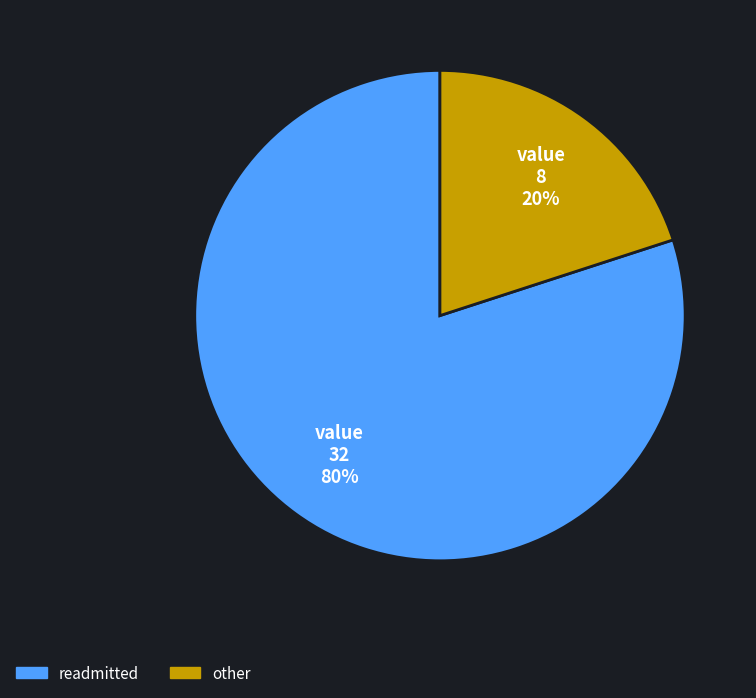

How many segments does this pie chart have?

2